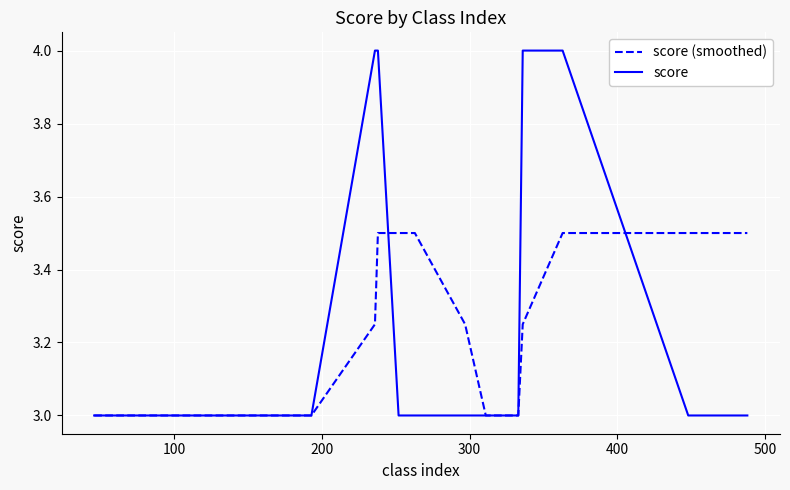

What is the difference between the maximum and minimum values in the score (smoothed) series?

0.5